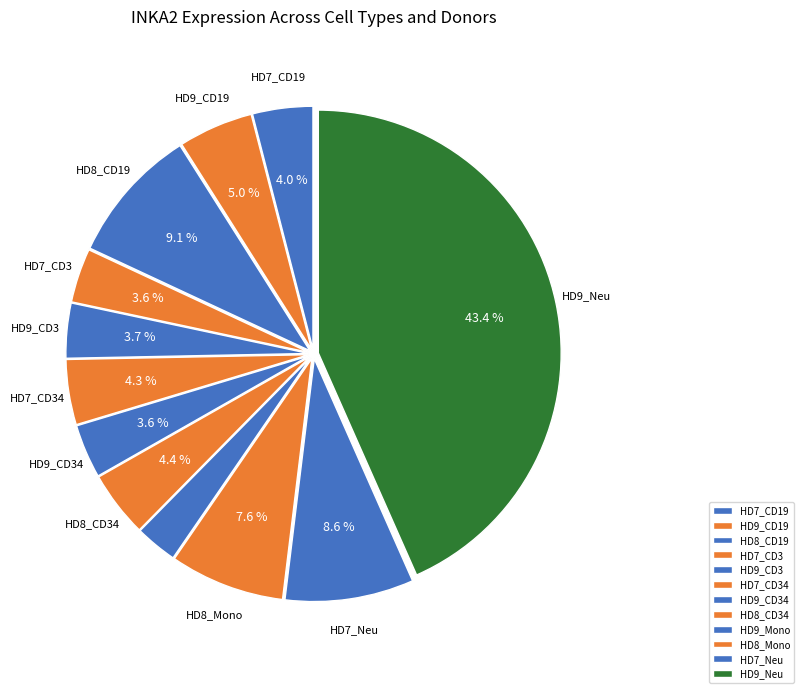

True or false: HD7_CD19 accounts for 4% of the total.

True